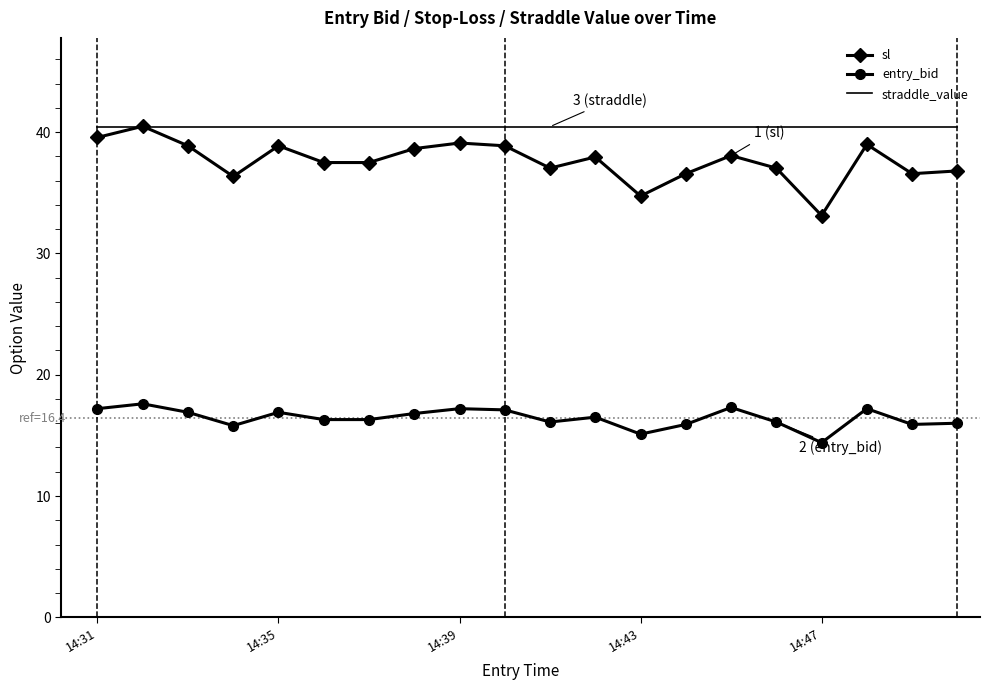

True or false: straddle_value and entry_bid cross at least once.

False